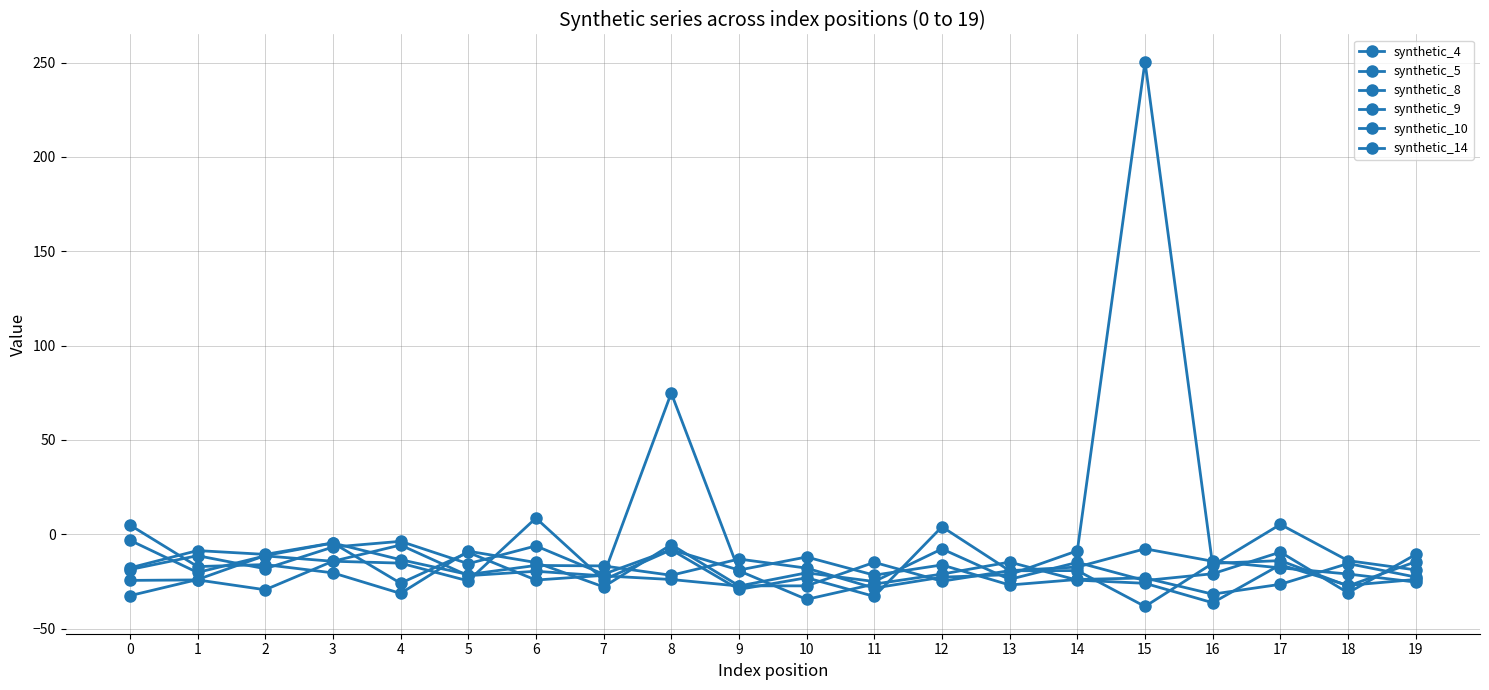

How many data points in synthetic_4 are less than -20?

11